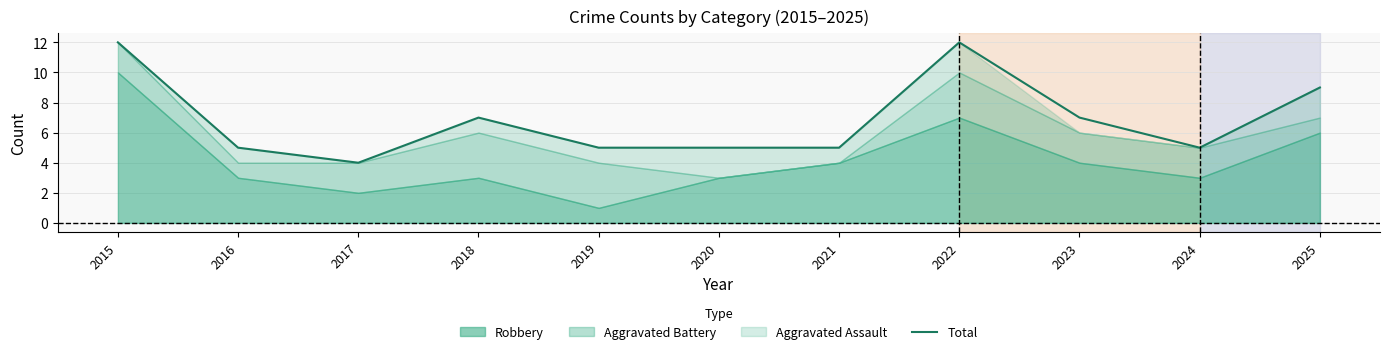

What is the difference between the maximum and minimum values?

8